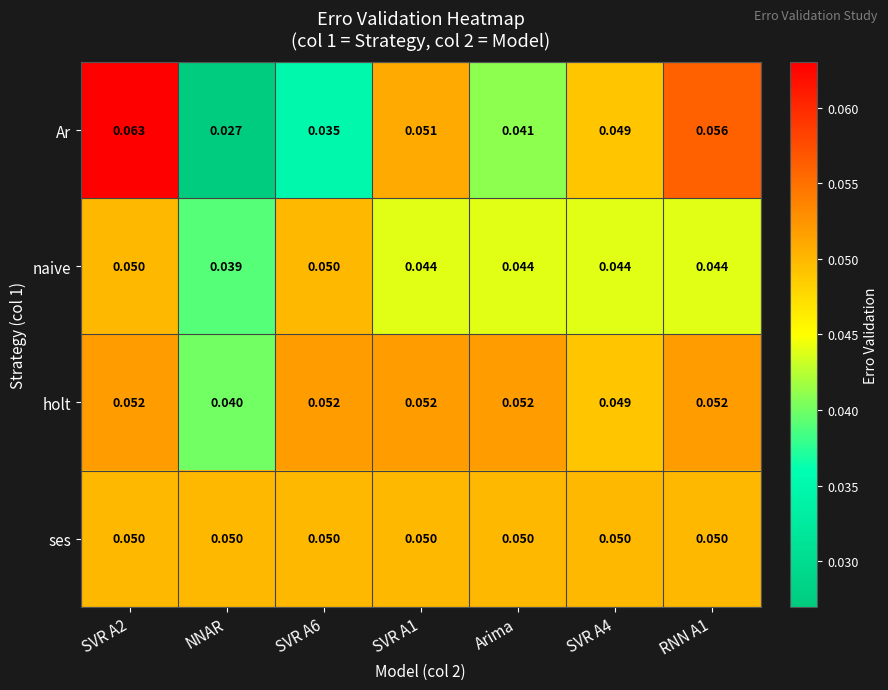

Rank the series at SVR A1 from highest to lowest value.

holt, Ar, ses, naive